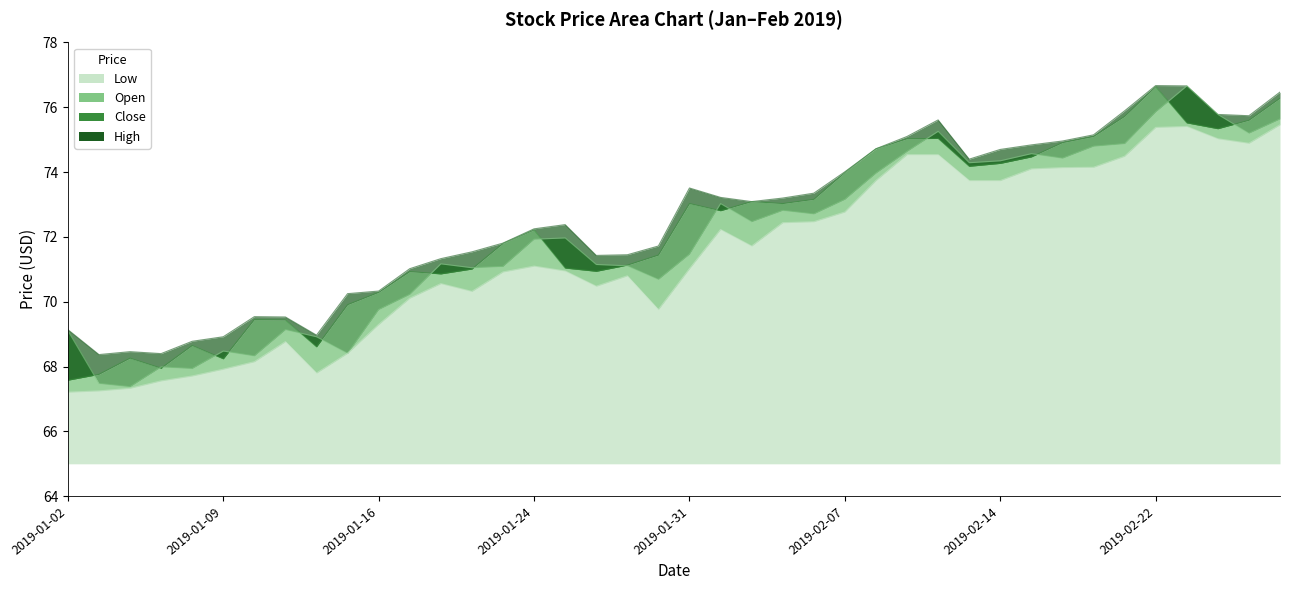

At which label does Low reach its peak?

2019-02-28